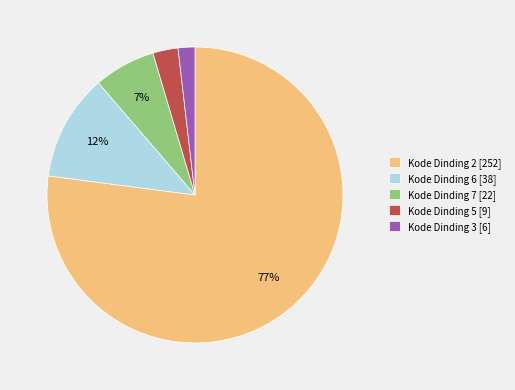

Which slice is the largest?

Kode Dinding 2 [252]